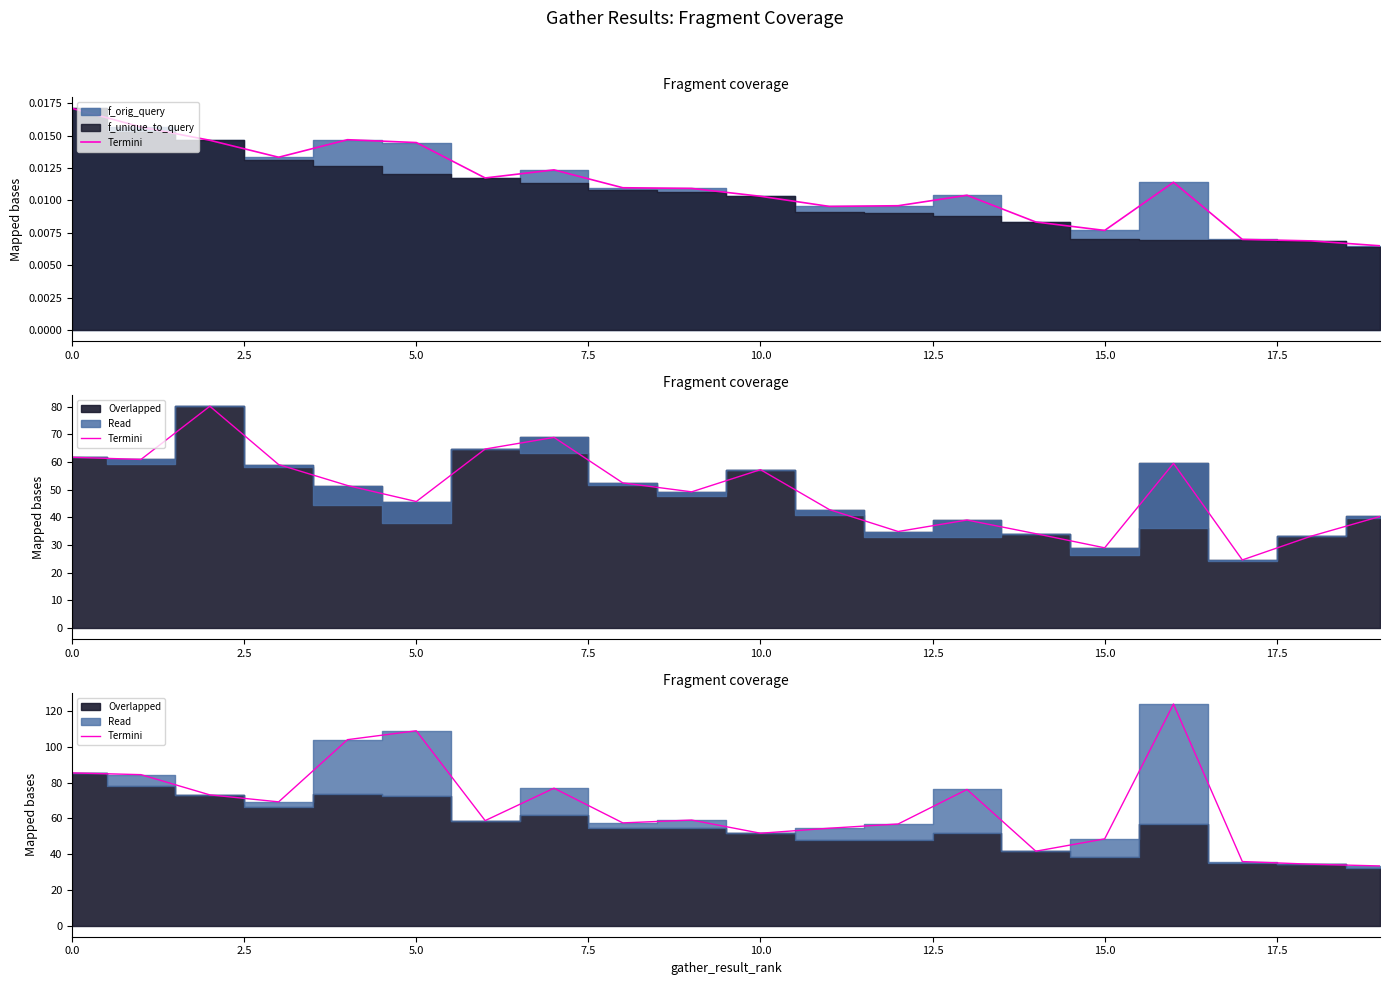

What is the sum of all values?

1335.3